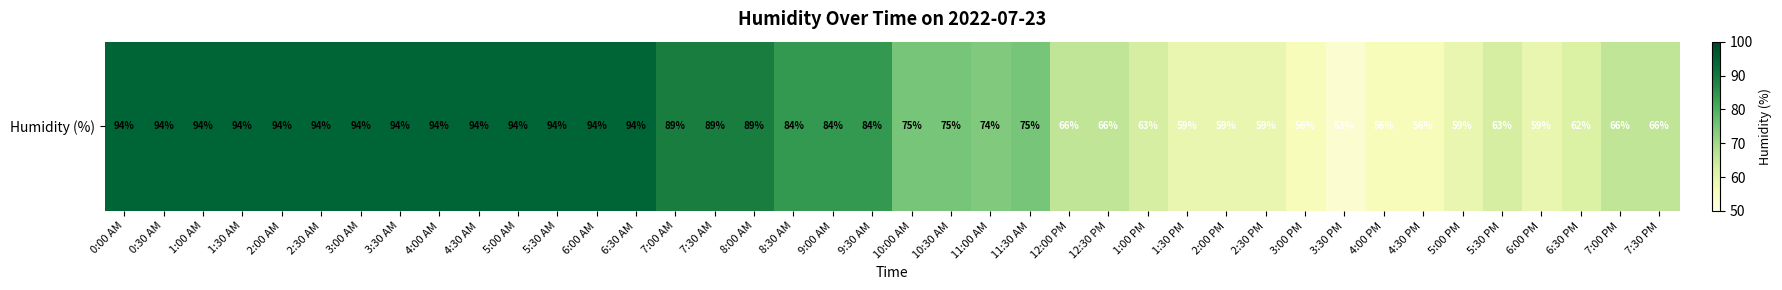

Which category has the highest value across all series?

0:00 AM